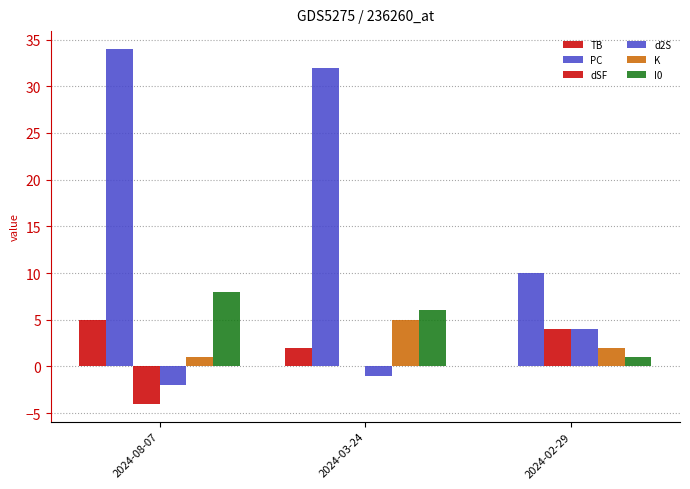

What is the label of the 3rd bar from the right?

2024-08-07